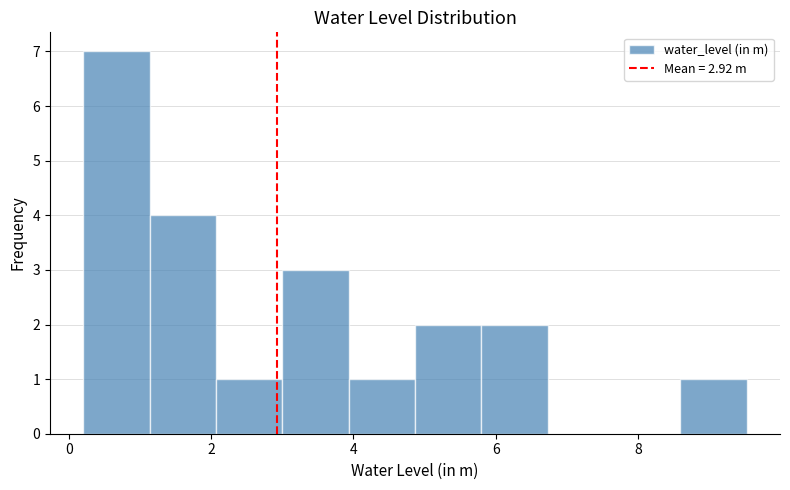

Which range on the x-axis has the tallest bar?

0.2 to 1.2